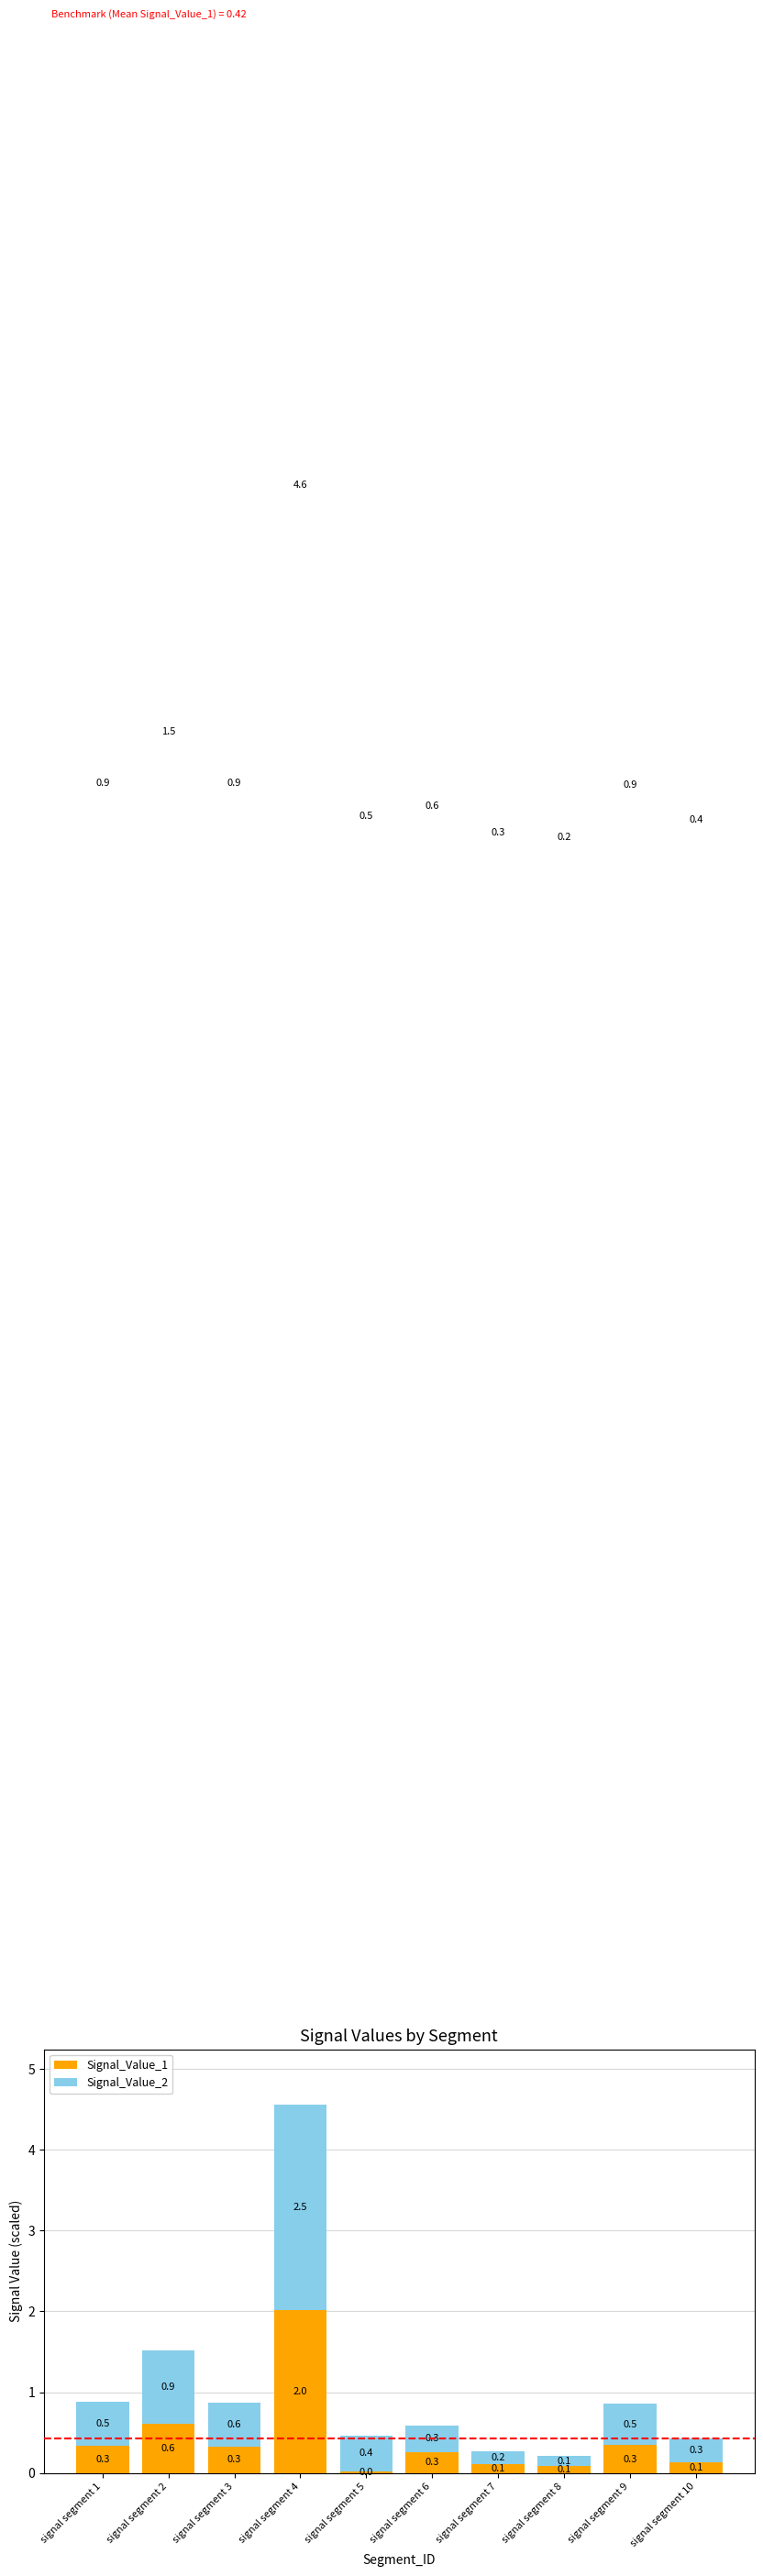

What is the difference between the maximum and minimum values in the Signal_Value_1 series?

2.0